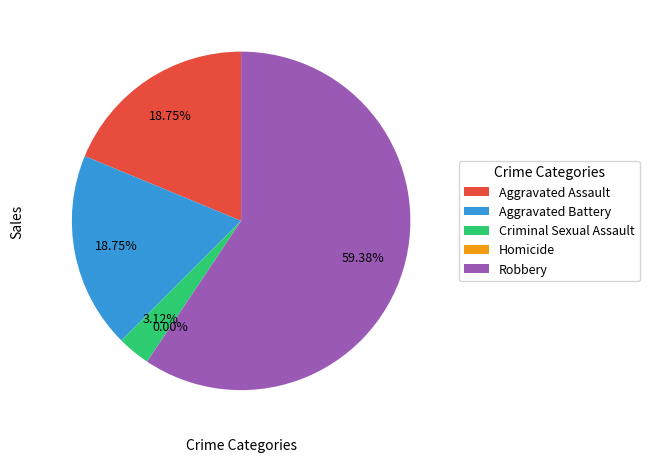

What is the smallest slice in the pie chart?

Homicide